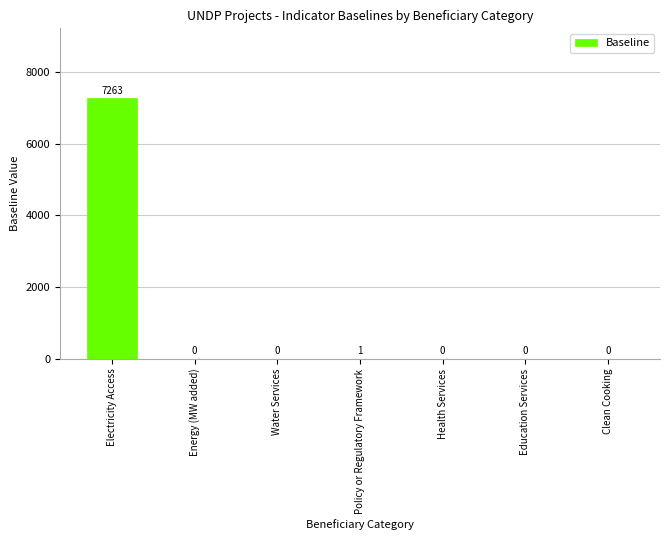

What is the sum of the values at Electricity Access and Clean Cooking?

7263